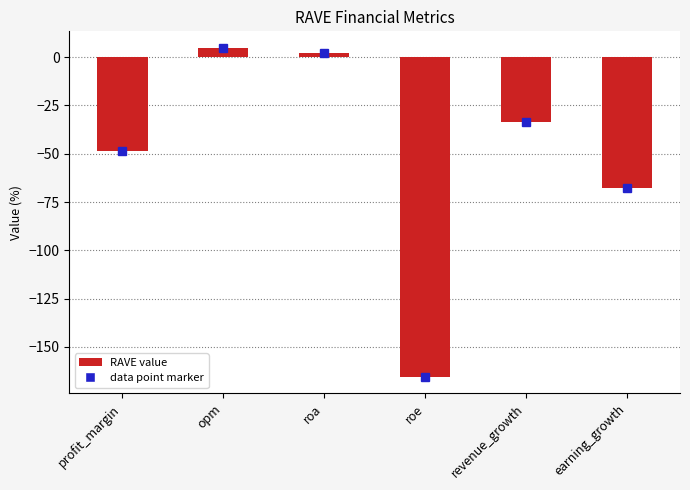

List the labels in order of value, largest first.

opm, roa, revenue_growth, profit_margin, earning_growth, roe